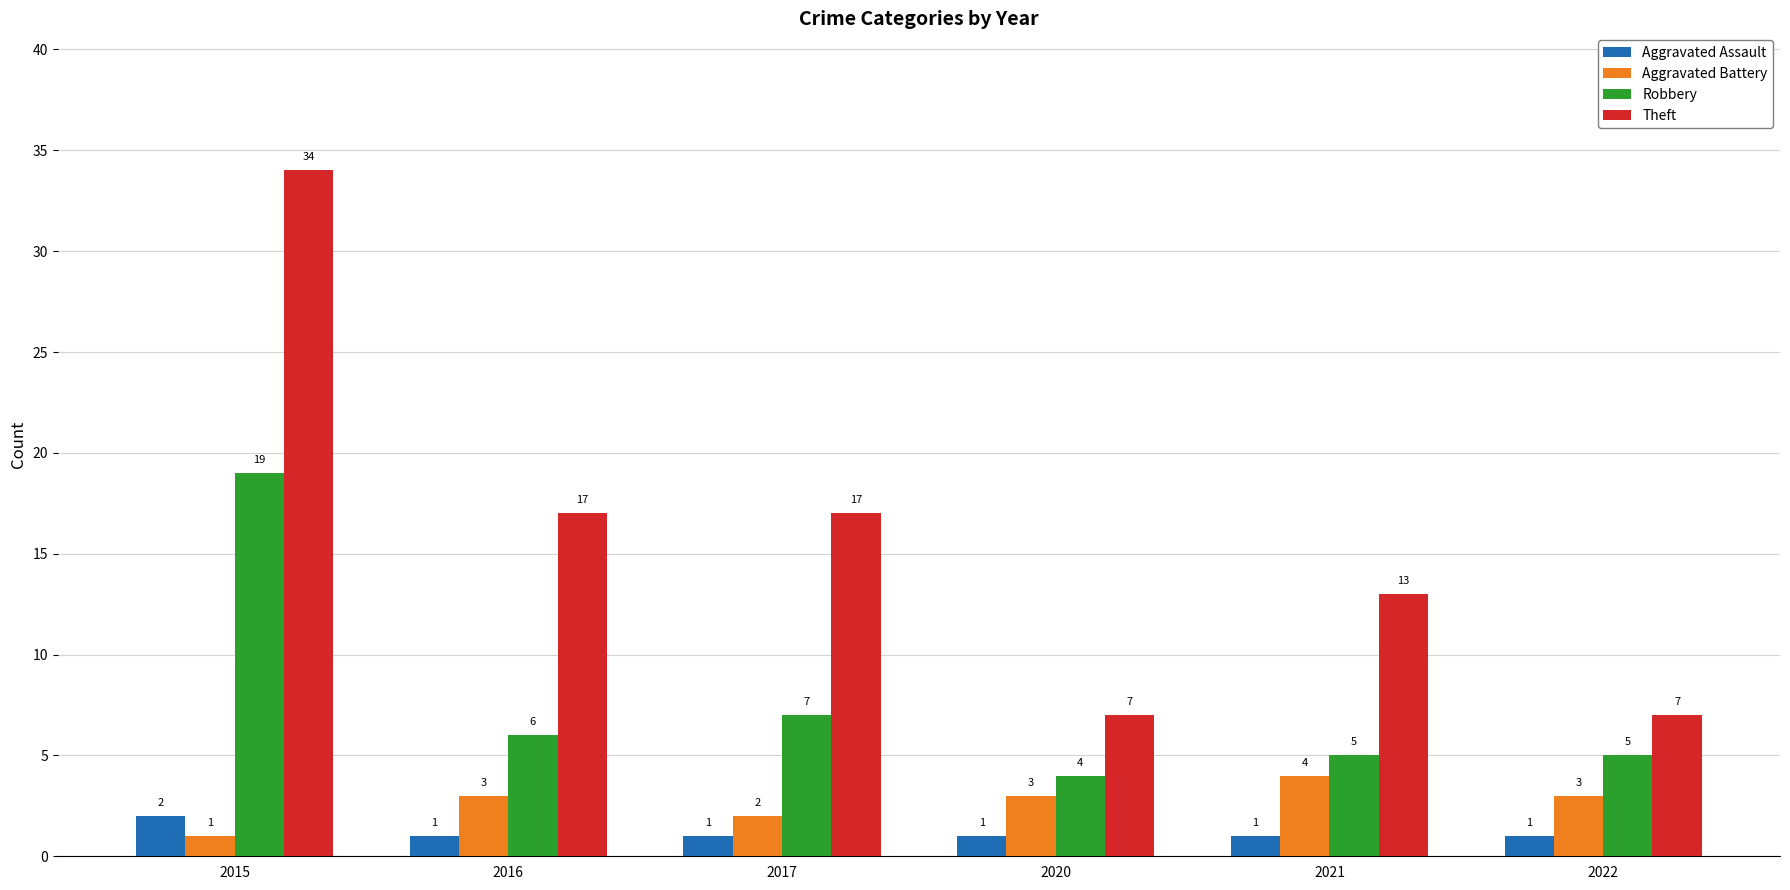

Which series has the largest range (max minus min)?

Theft